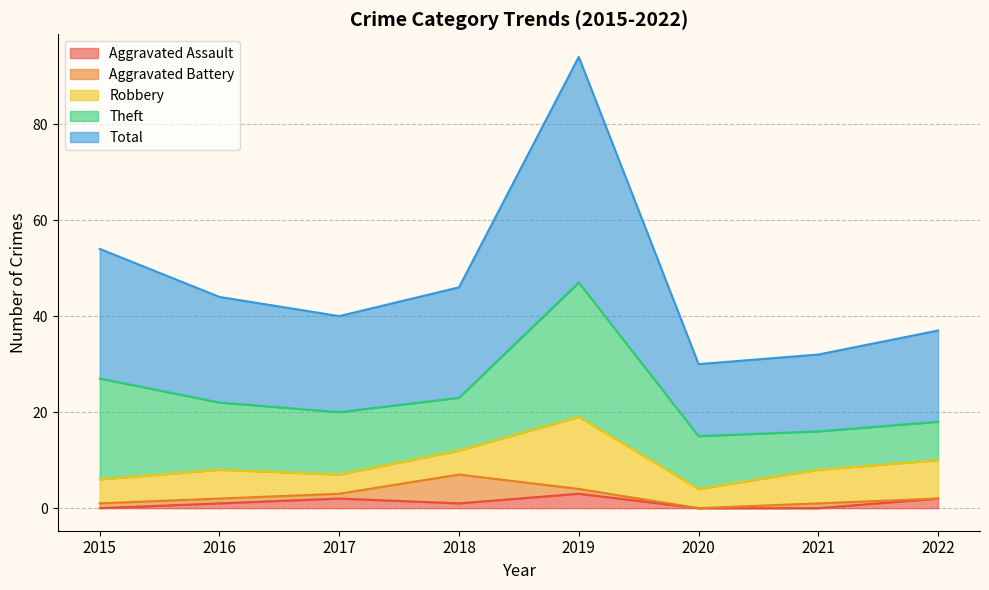

What is the average value of the Aggravated Assault series?

1